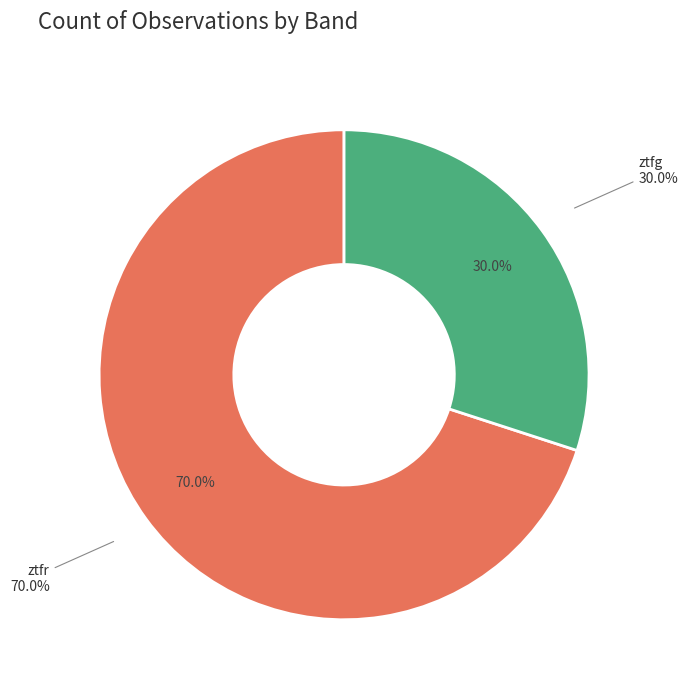

Combined, do ztfr and ztfg account for over 50%?

Yes